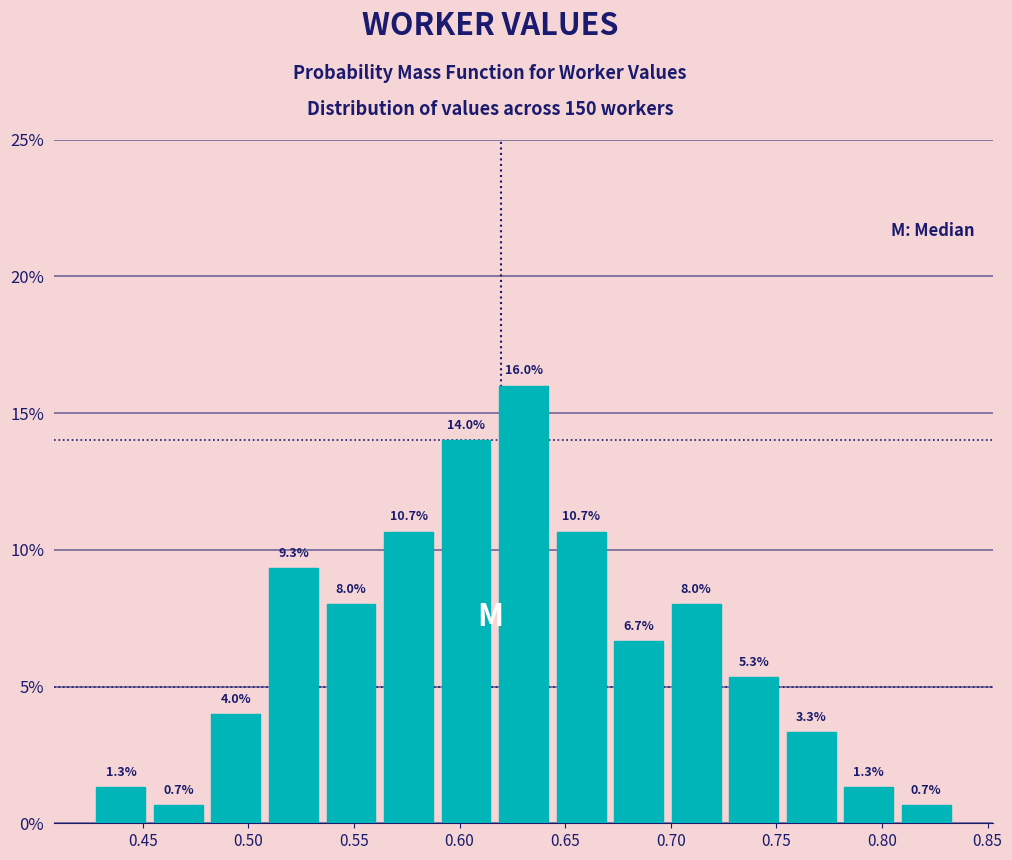

How tall is the bar that spans 0.755 to 0.780 on the x-axis? The bar edges are not printed on the chart, so give them approximately, as read against the axis.

3.3